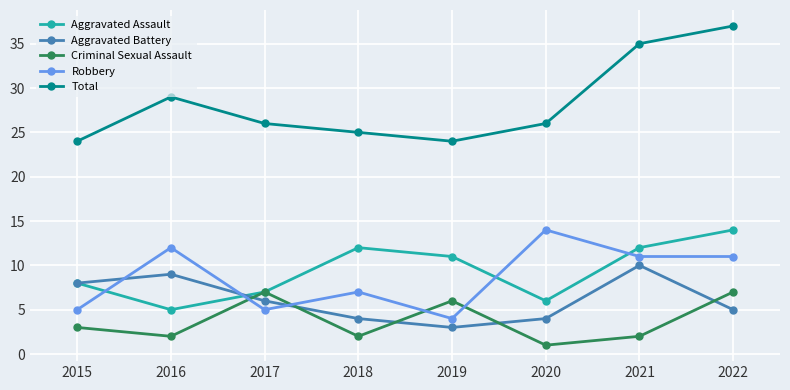

Which series changed the most between 2020 and 2021?

Total